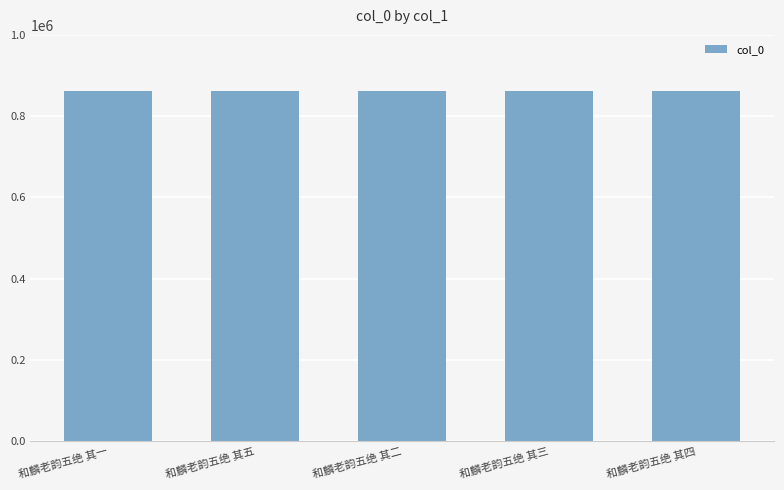

What value does the data have at 和麟老韵五绝 其一?

861097